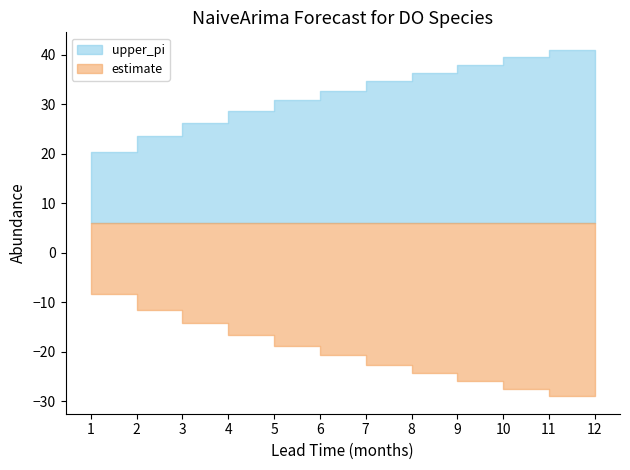

Between 6 and 10, which series saw the biggest shift?

upper_pi